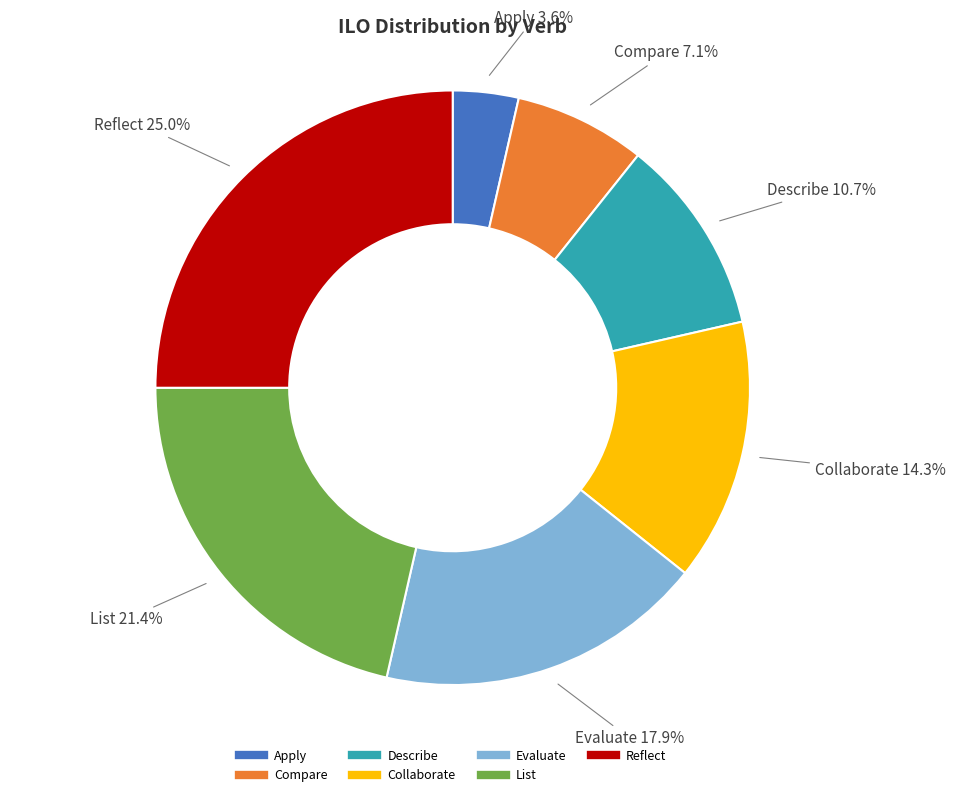

Which slice is the smallest?

Apply